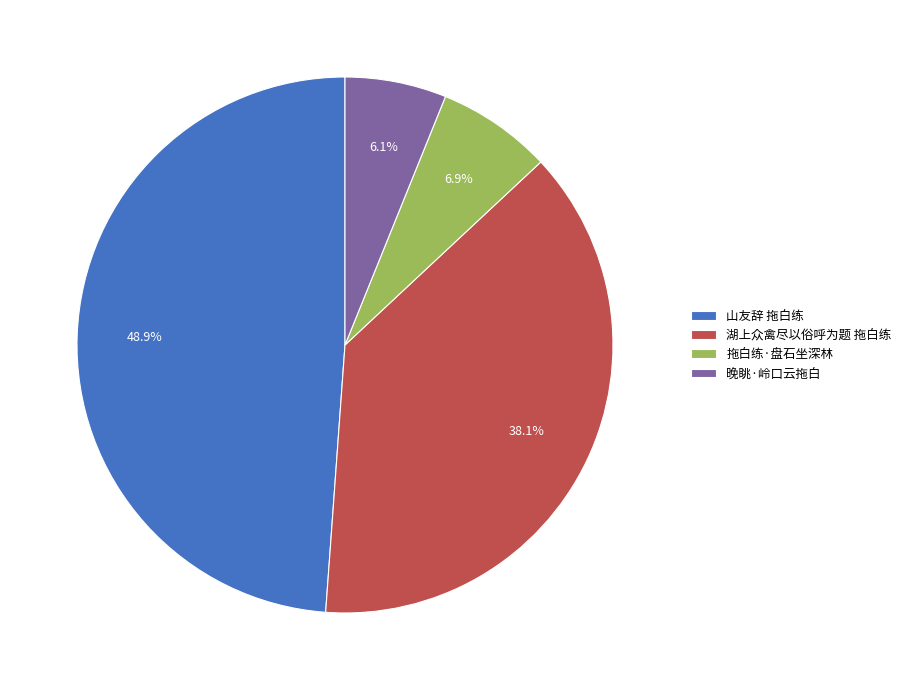

Count the number of slices in the pie.

4